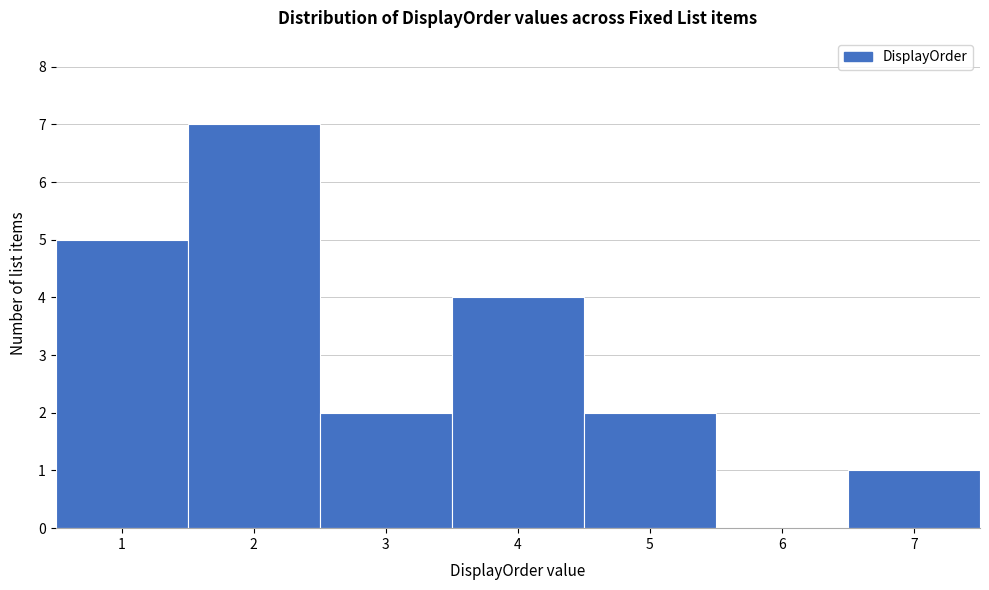

Reading left to right, list every bar in this chart as the range it spans on the x-axis followed by its height. The values are not printed on the chart, so give them approximately, as read against the axis.

0.5 to 1.5: 5
1.5 to 2.5: 7
2.5 to 3.5: 2
3.5 to 4.5: 4
4.5 to 5.5: 2
5.5 to 6.5: 0
6.5 to 7.5: 1